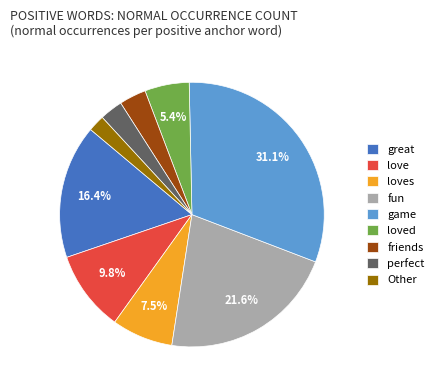

How many slices are in this pie chart?

9